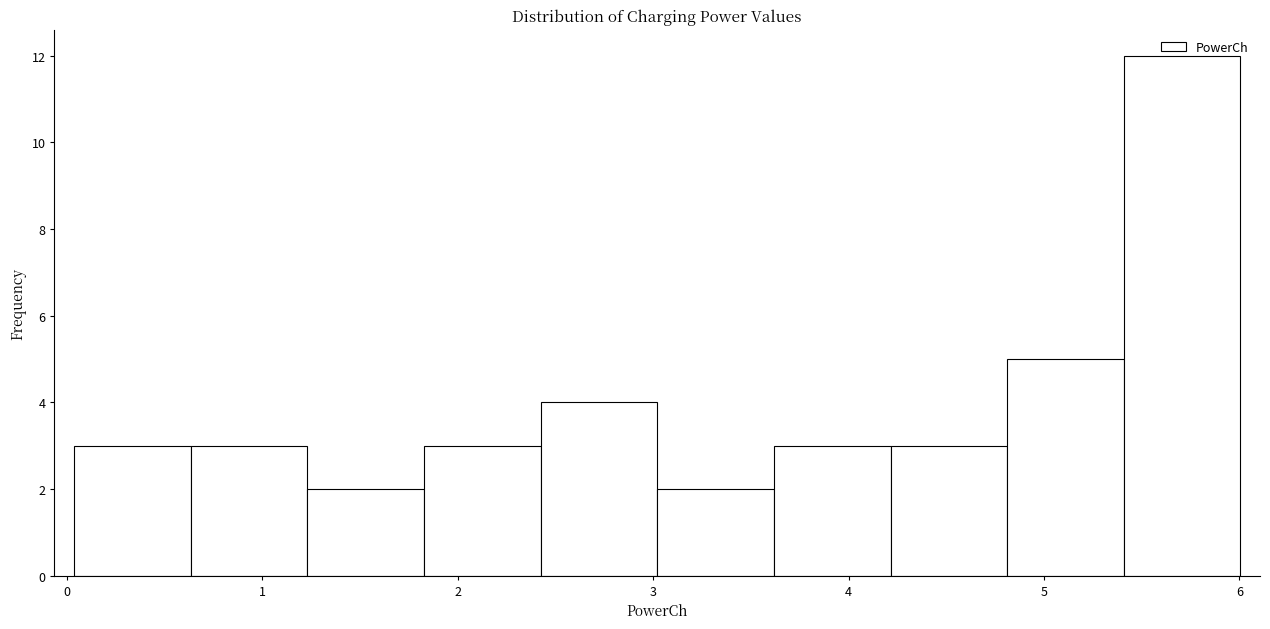

Reading left to right, list every bar in this chart as the range it spans on the x-axis followed by its height. Neither the bar edges nor the heights are printed on the chart, so give them approximately, as read against the axes.

0.0 to 0.6: 3
0.6 to 1.2: 3
1.2 to 1.8: 2
1.8 to 2.4: 3
2.4 to 3.0: 4
3.0 to 3.6: 2
3.6 to 4.2: 3
4.2 to 4.8: 3
4.8 to 5.4: 5
5.4 to 6.0: 12